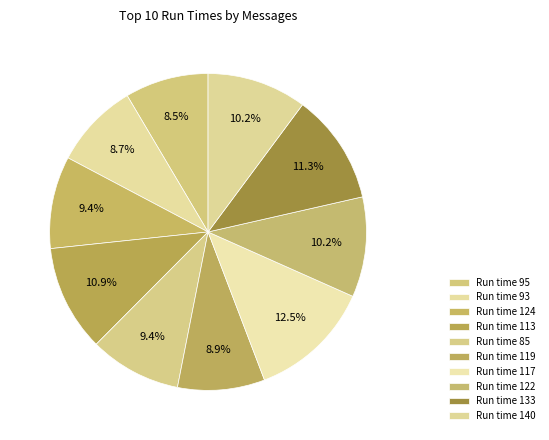

Which slice is the smallest?

95